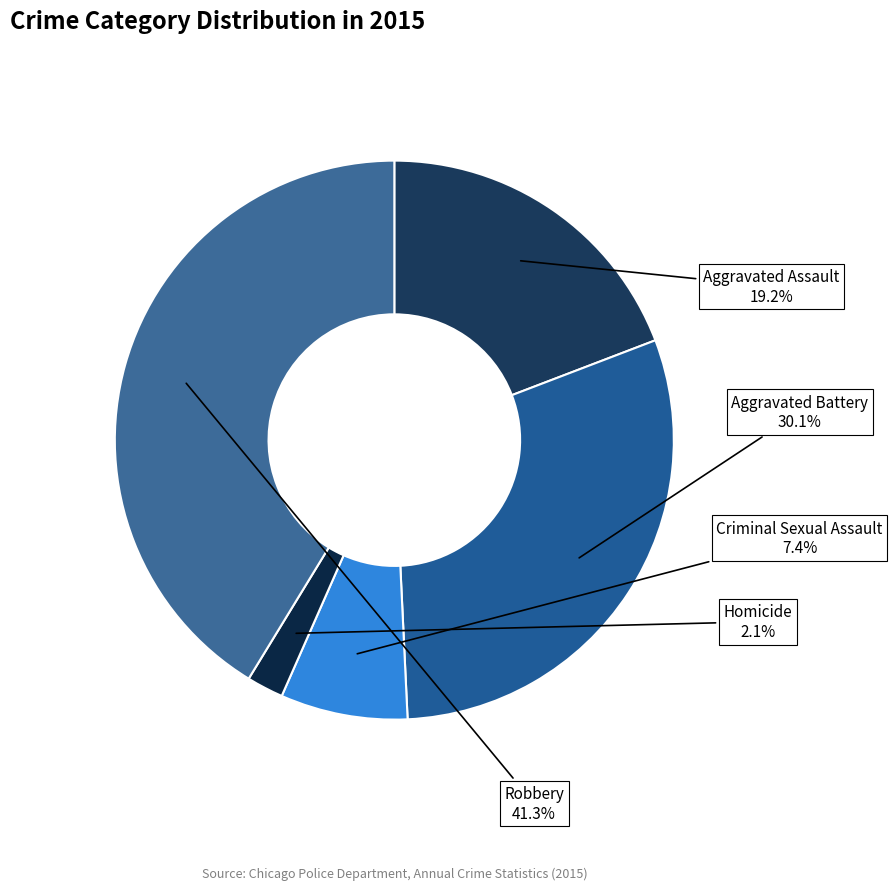

To the nearest percent, what is the difference between the largest and smallest slice percentages?

39%